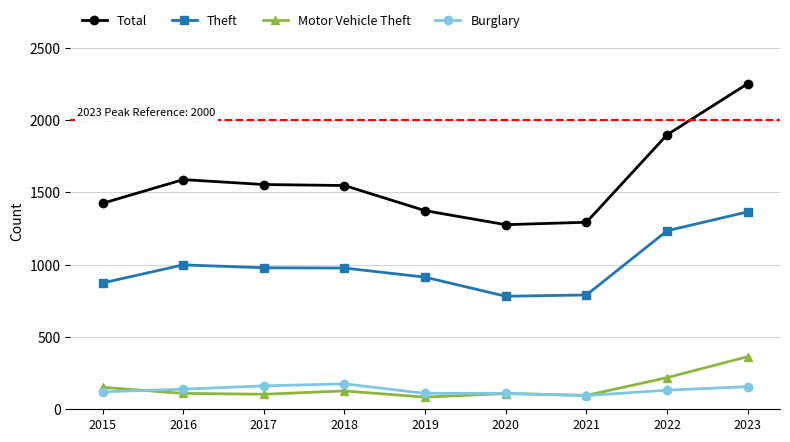

Read the Burglary value at 2015.

121